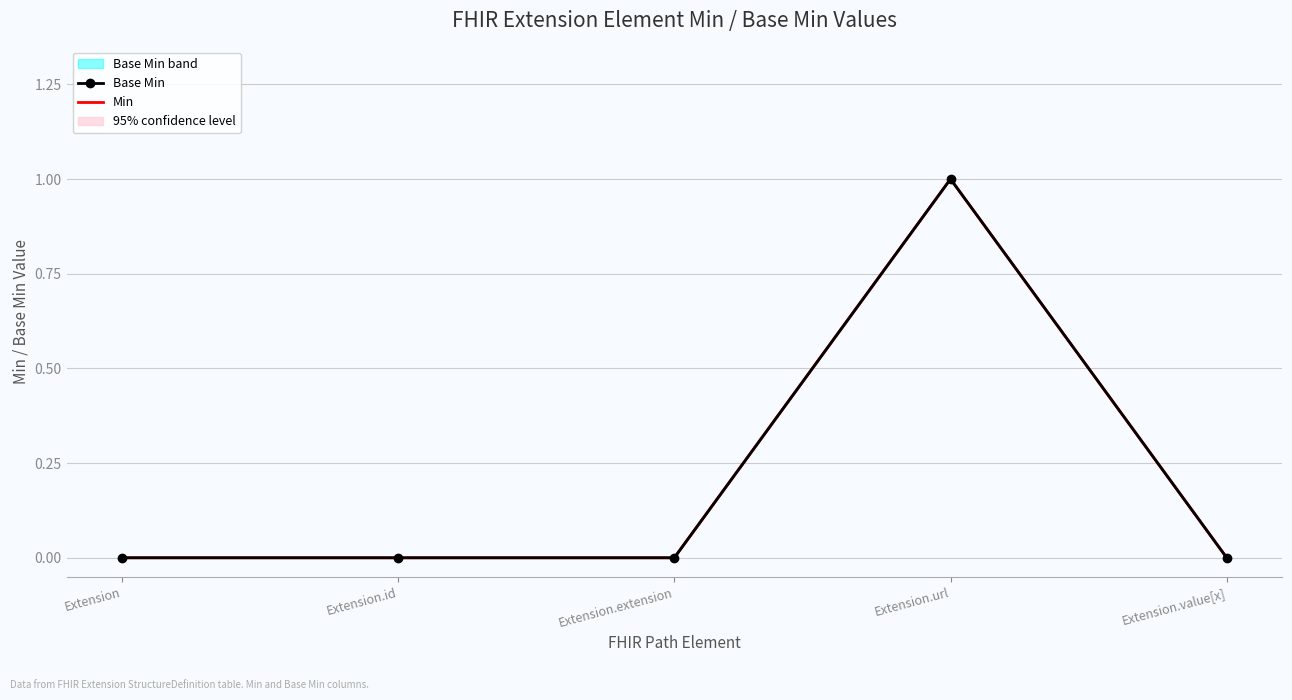

True or false: Base Min and Min cross at least once.

False